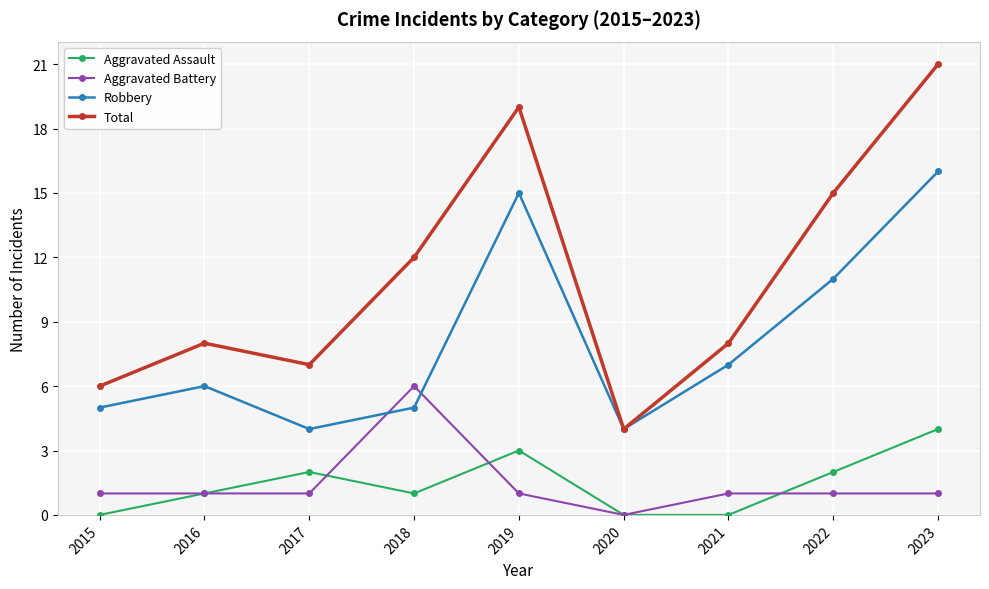

What is the value of the Aggravated Battery point at the 5th from the left?

1